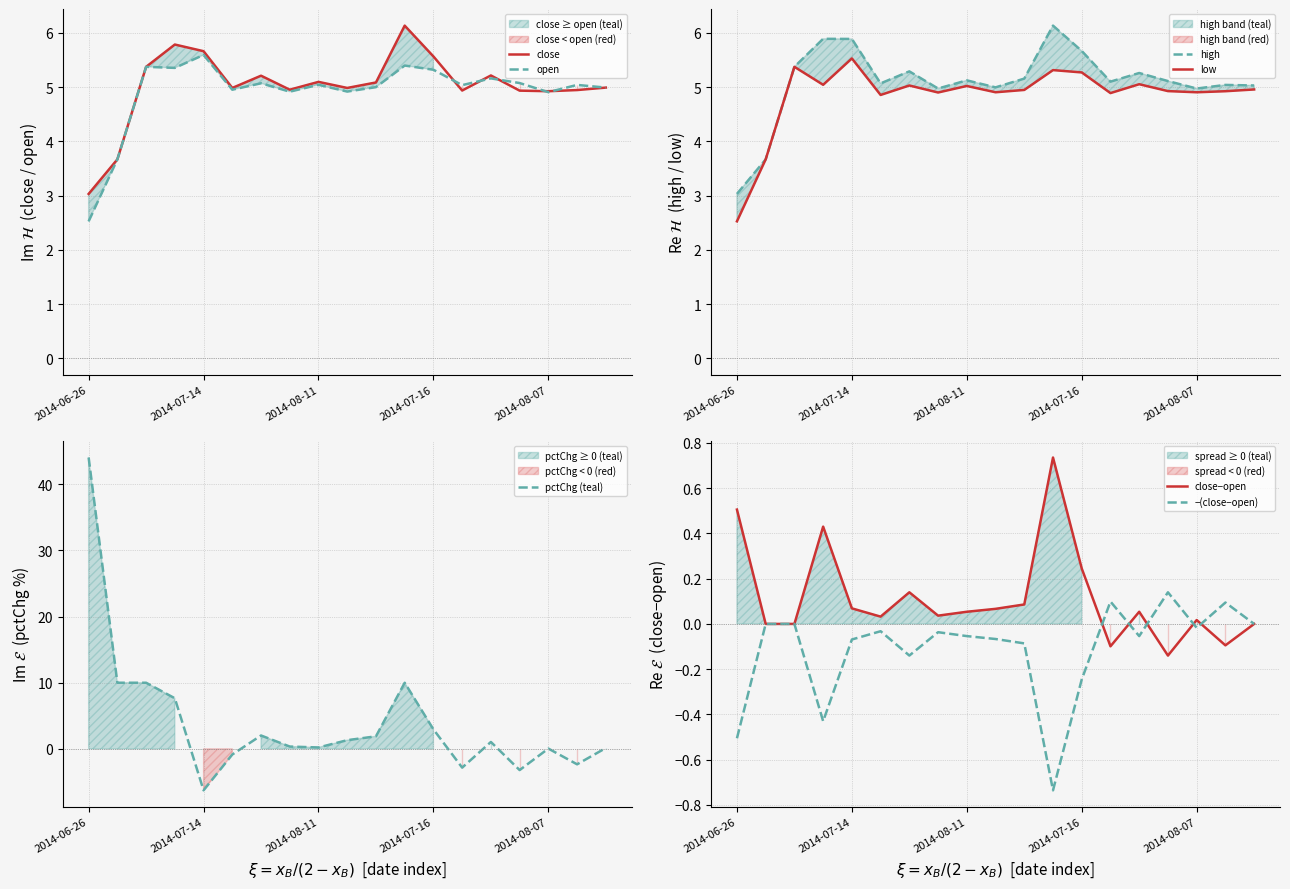

What is the approximate value of close at 6?

5.2